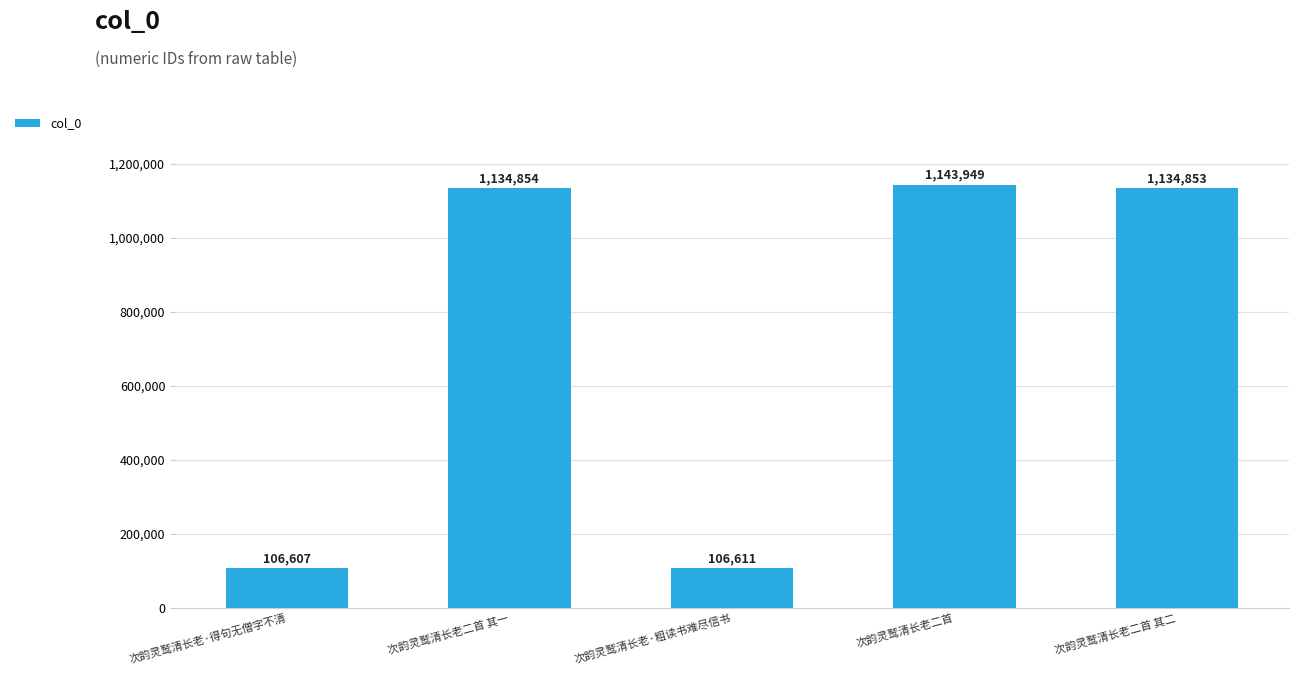

How many bars are there in total?

5